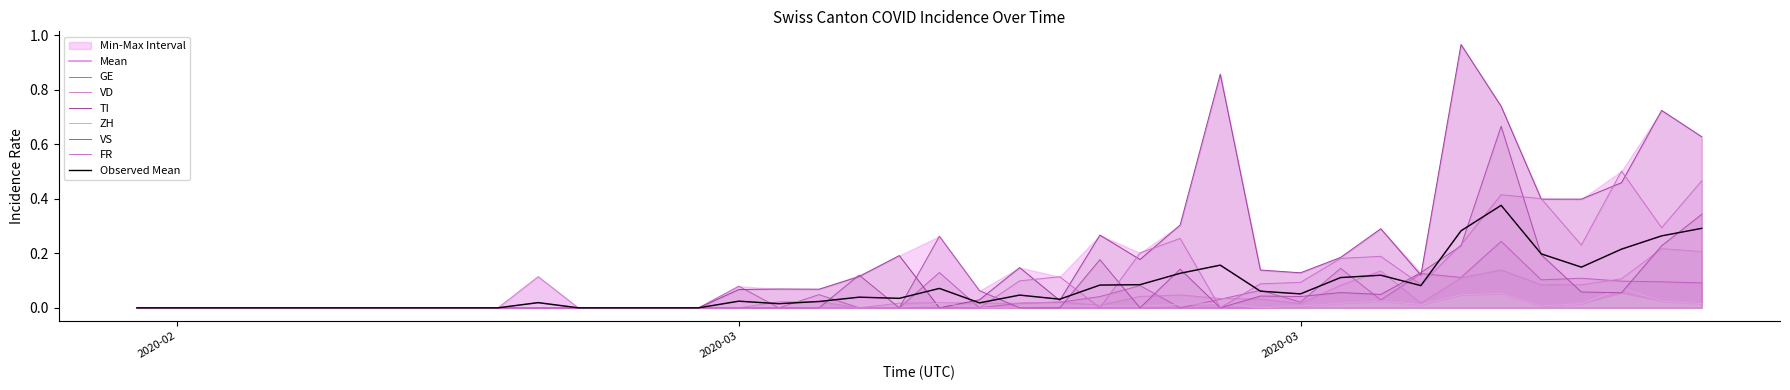

Is this an area chart (filled region under the line)?

No